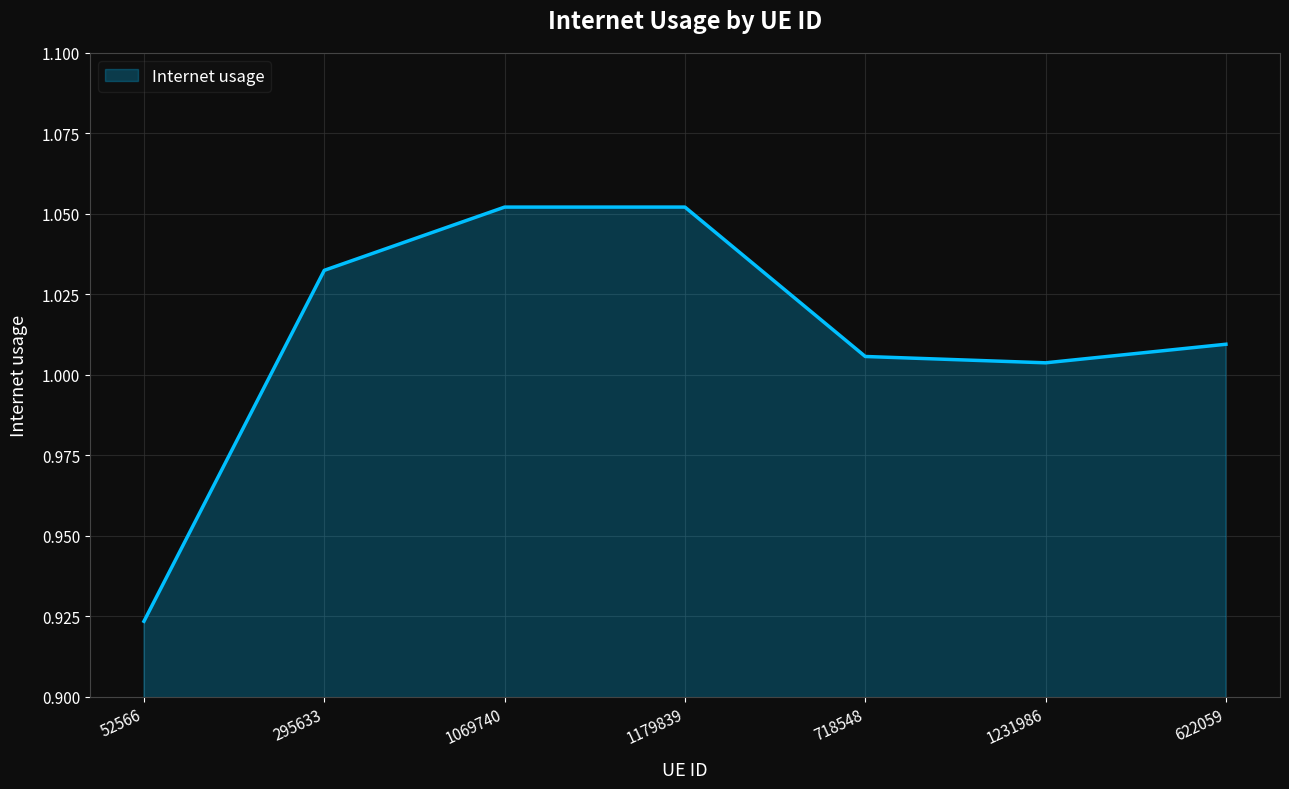

What is the difference between the maximum and minimum values?

0.1